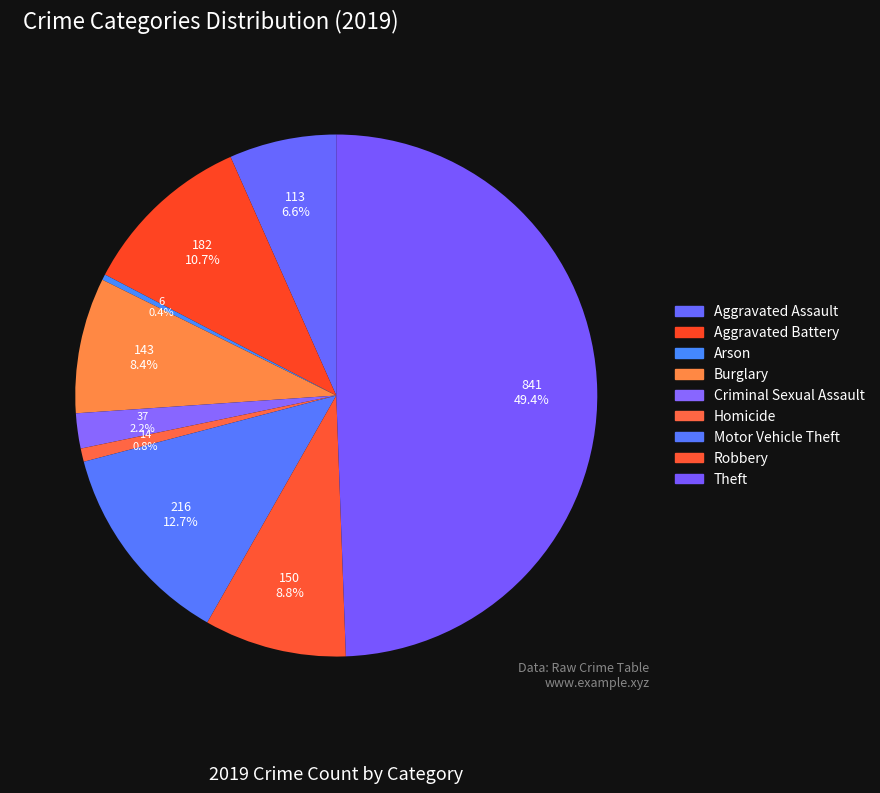

What percentage is the Homicide slice, to the nearest percent?

1%